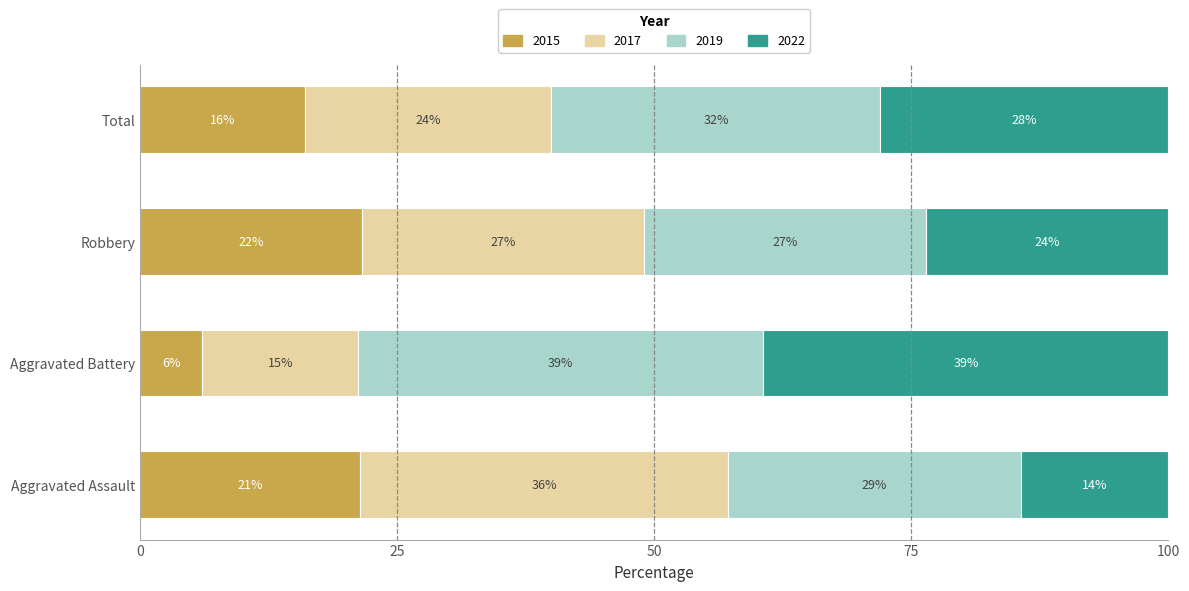

At which category is the sum across all series the highest?

Total